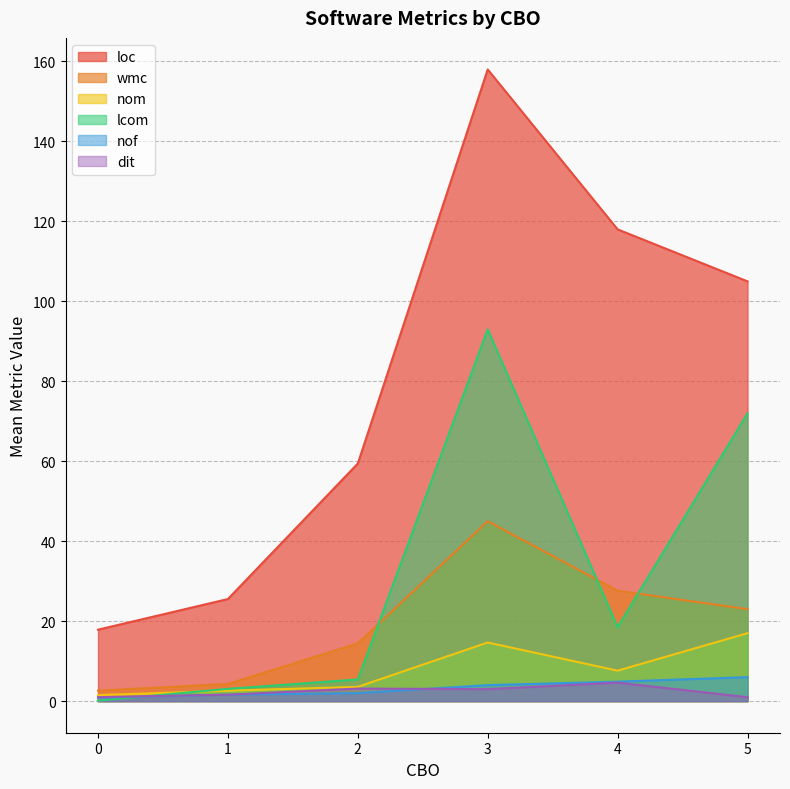

Is it true that nom equals 9.0 at 5?

False